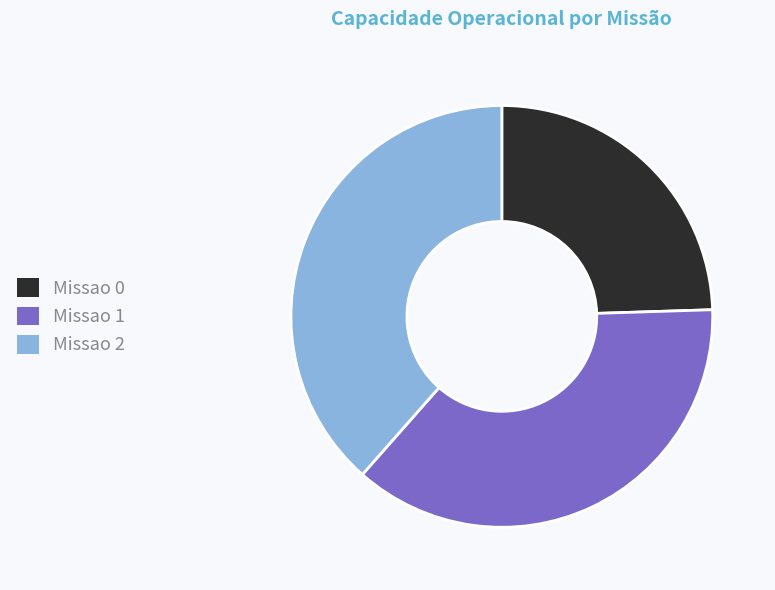

The Missao 1 slice represents 49% of the pie. True or false?

False